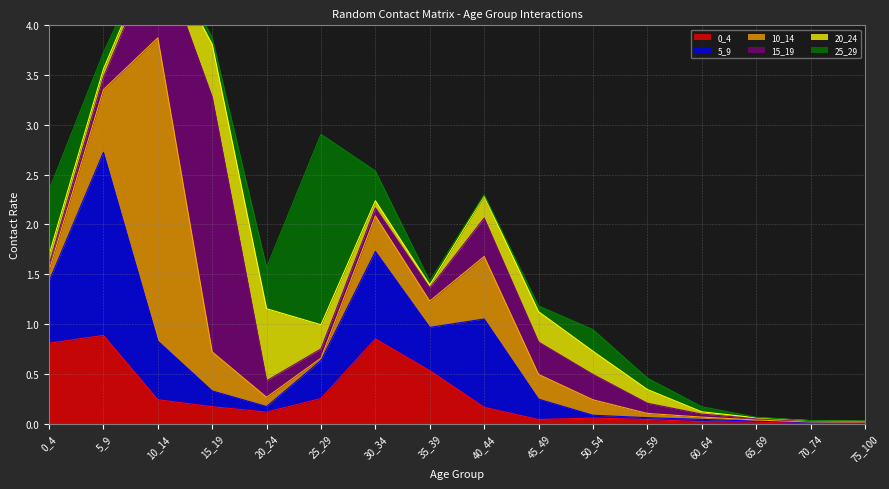

What is the total value across all series at 30_34?

2.5